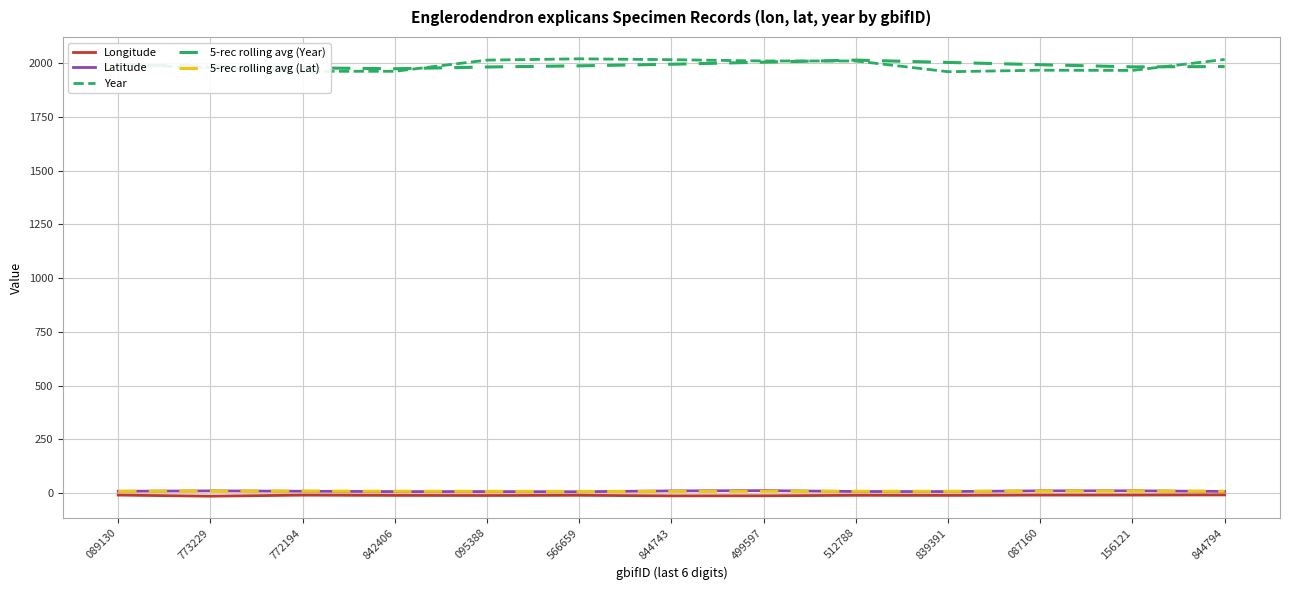

True or false: Longitude and 5-rec rolling avg (Lat) intersect in this chart.

False